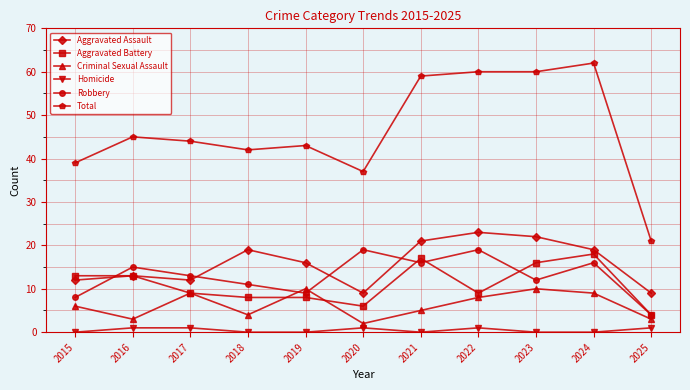

Where is the first local maximum for Criminal Sexual Assault?

2017